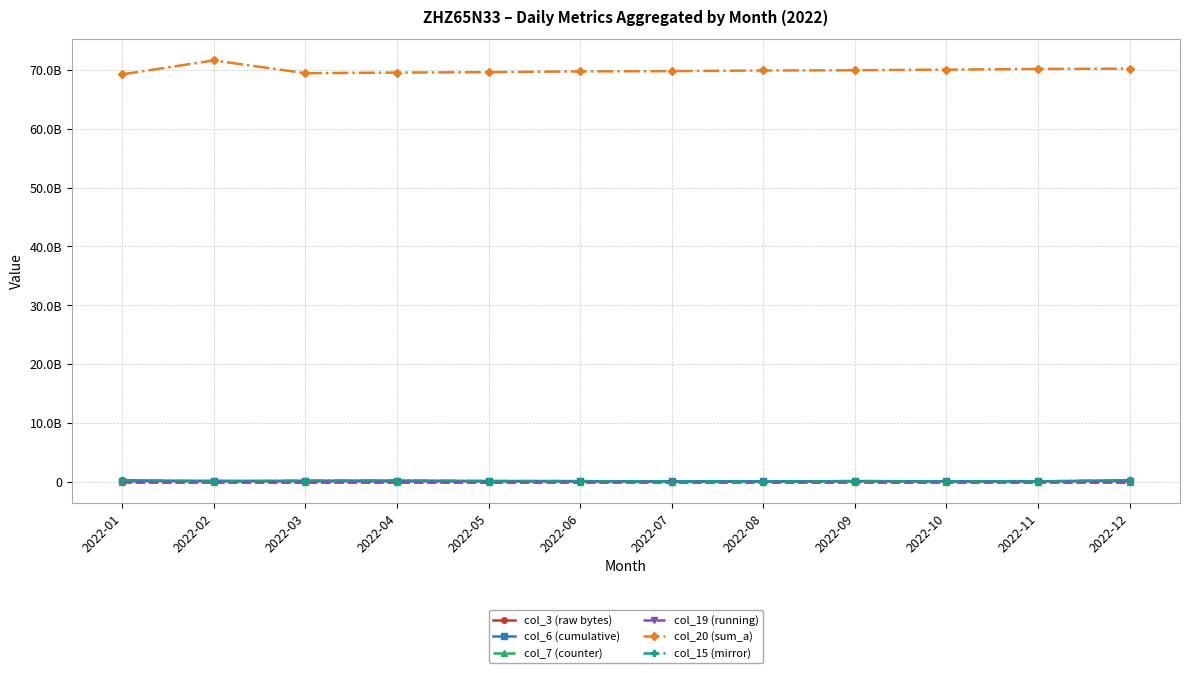

True or false: col_6 (cumulative) and col_20 (sum_a) cross at least once.

False